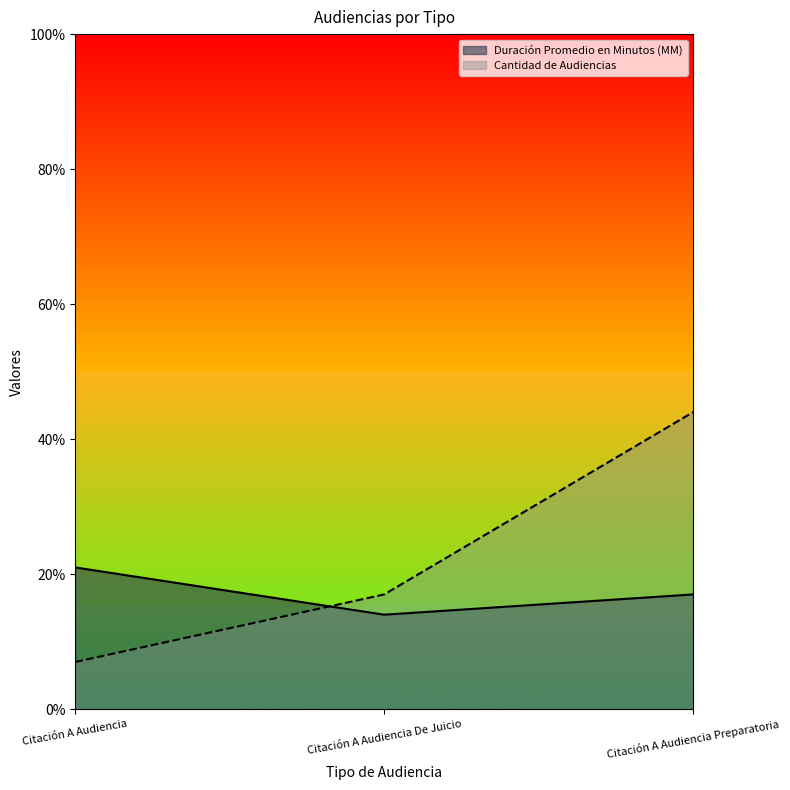

Rank the series at Citación A Audiencia Preparatoria from lowest to highest value.

Duración Promedio en Minutos (MM), Cantidad de Audiencias